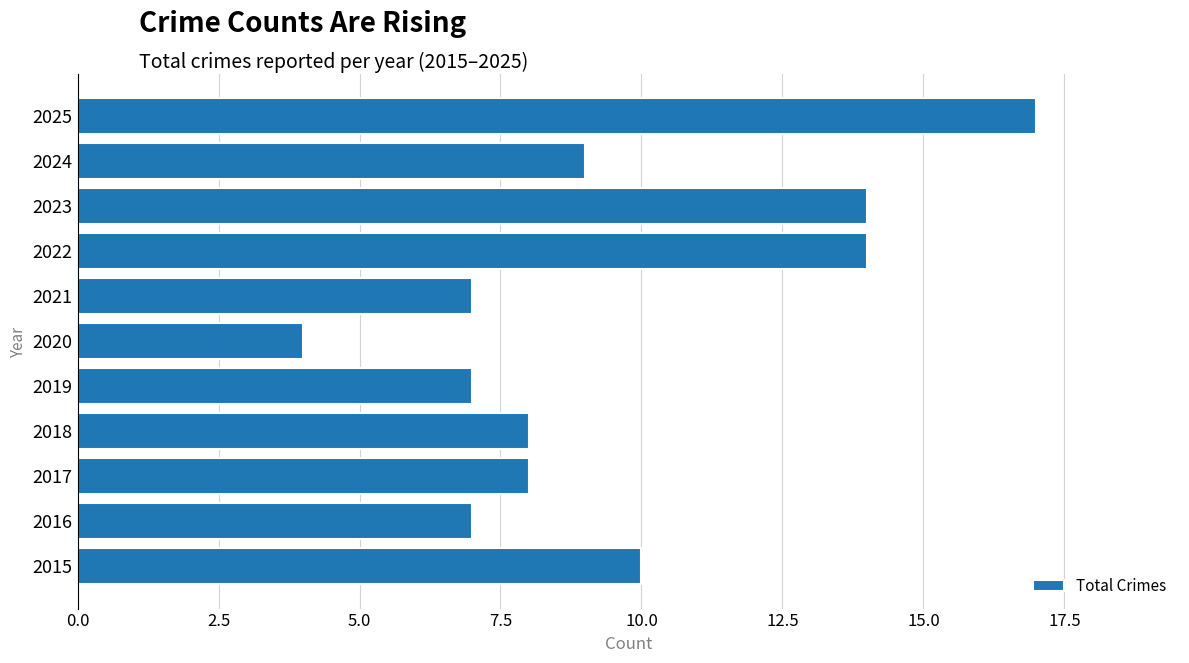

The value at 2017 is 6. True or false?

False